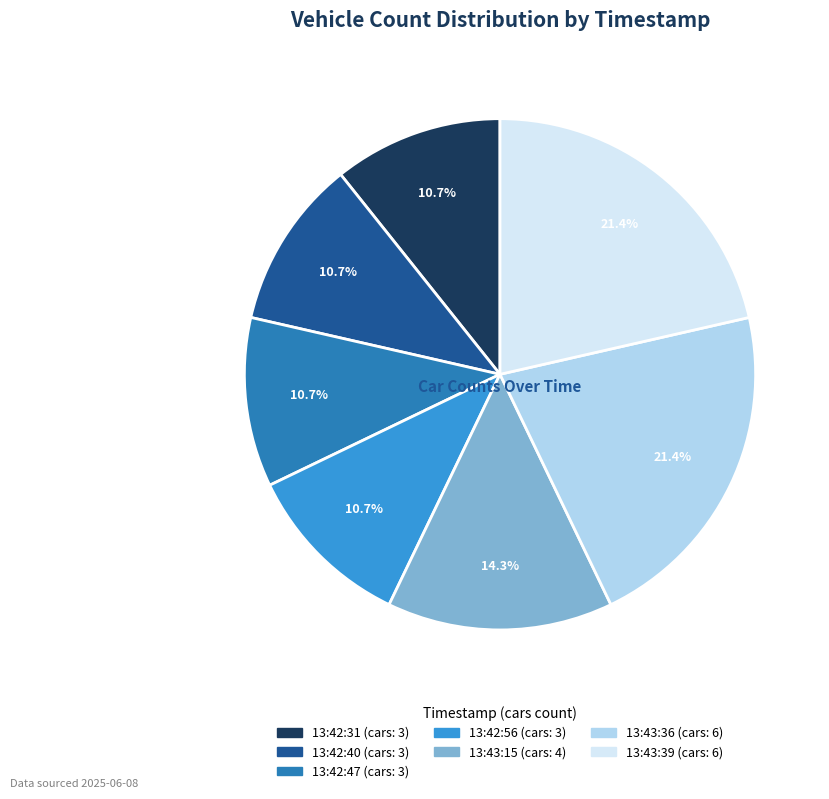

Is there any slice that represents more than half of the pie?

No